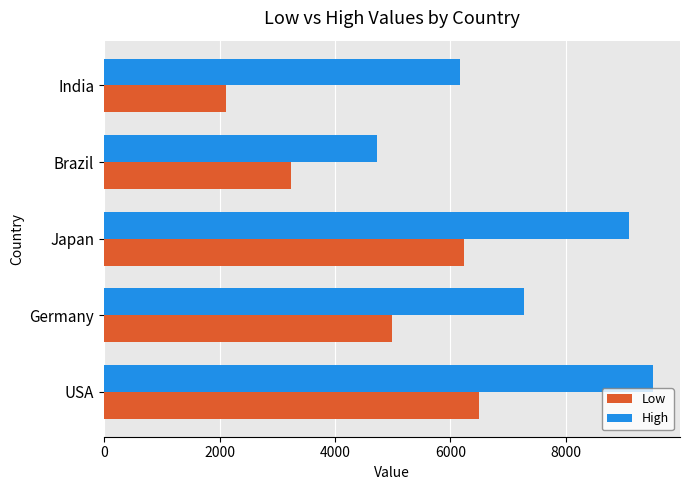

Is it true that High equals 7847 at Brazil?

False